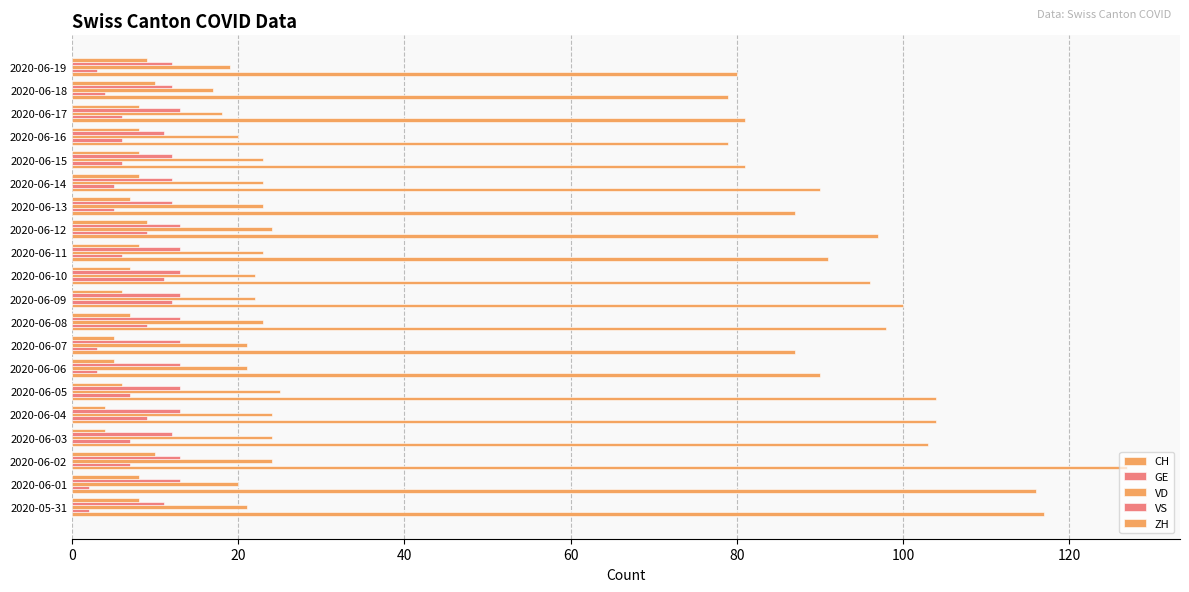

How many categories are shown in the chart?

20